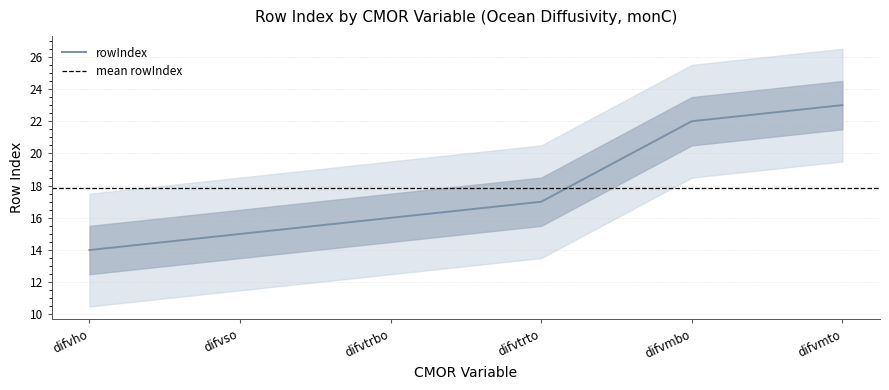

What is the label of the 4th point from the right?

difvtrbo